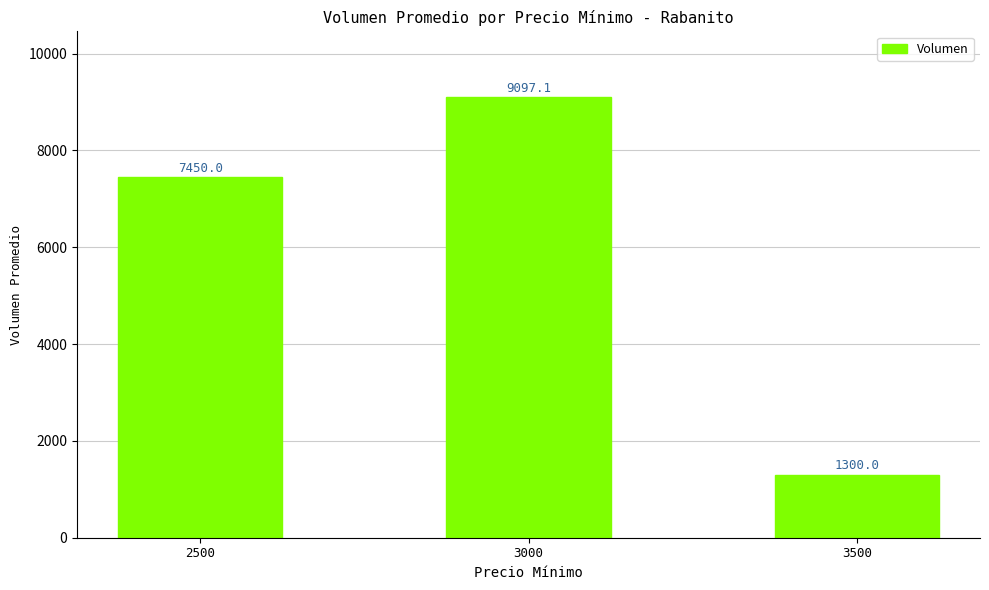

Between 3000 and 2500, which is larger?

3000